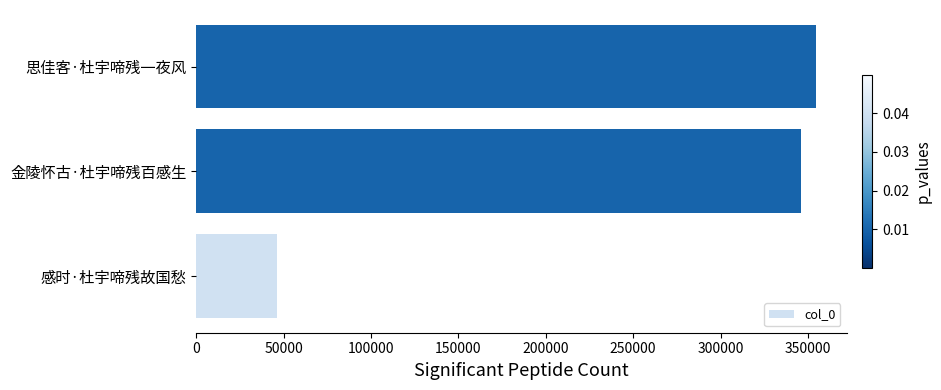

Is it true that the value at 金陵怀古·杜宇啼残百感生 is 345808?

True